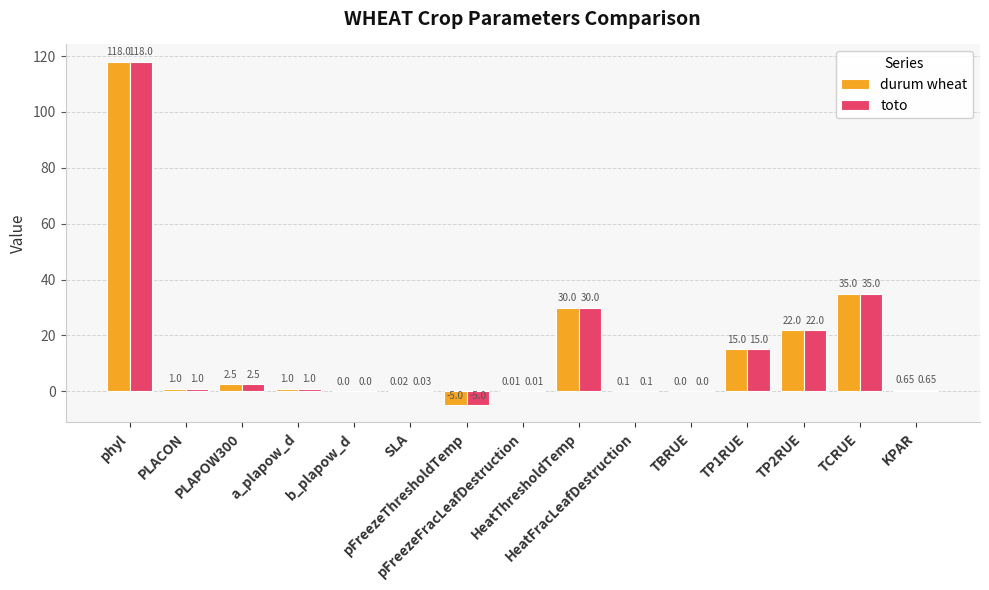

Which series has the largest total across all categories?

toto